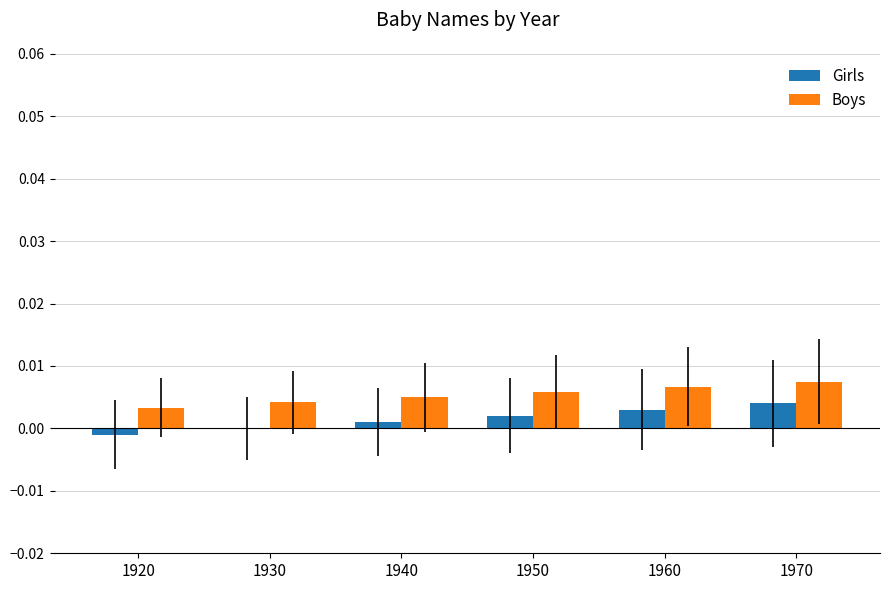

Is it true that Girls equals -0.0 at 1920?

True